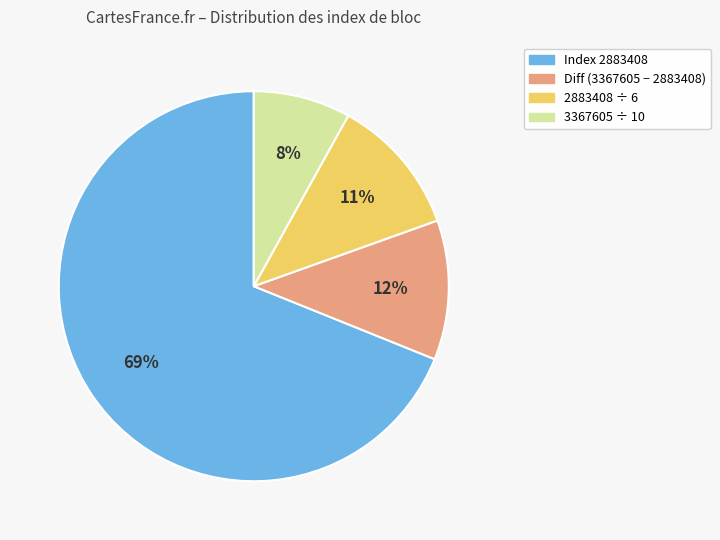

Does any single category account for the majority?

Yes